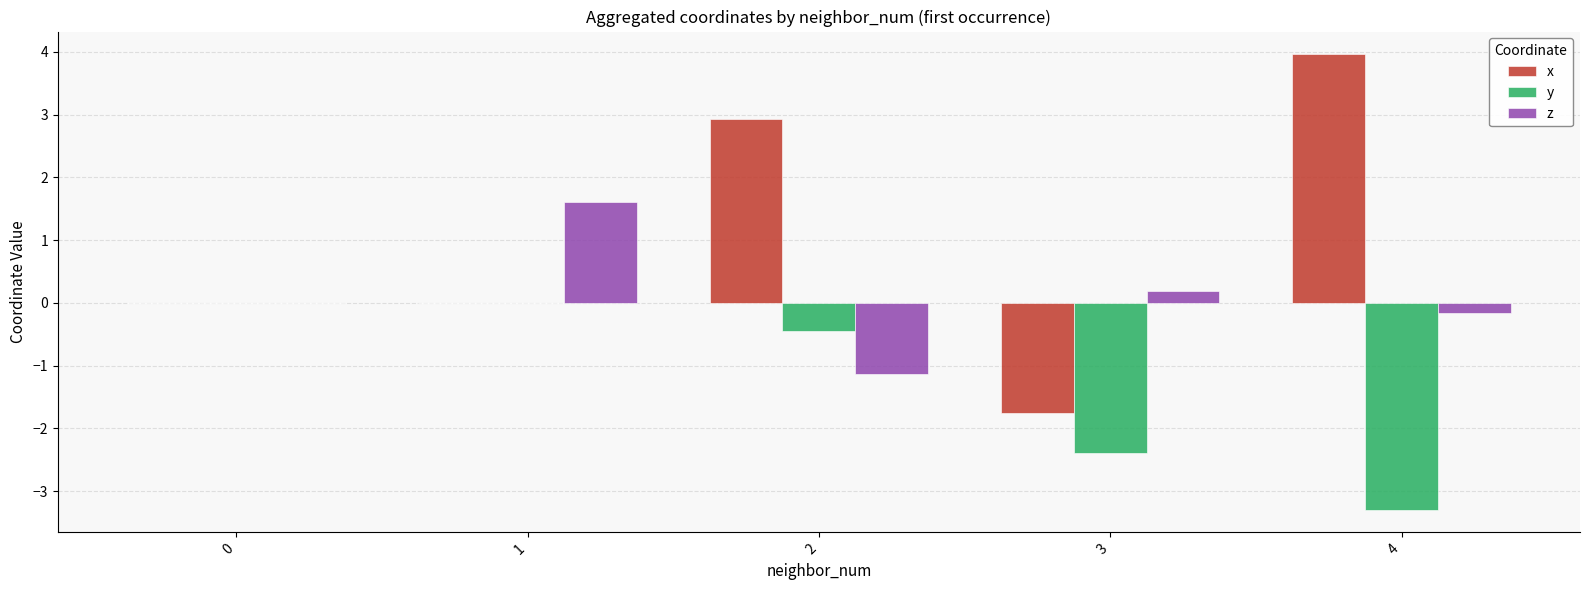

How many categories are shown in the chart?

5